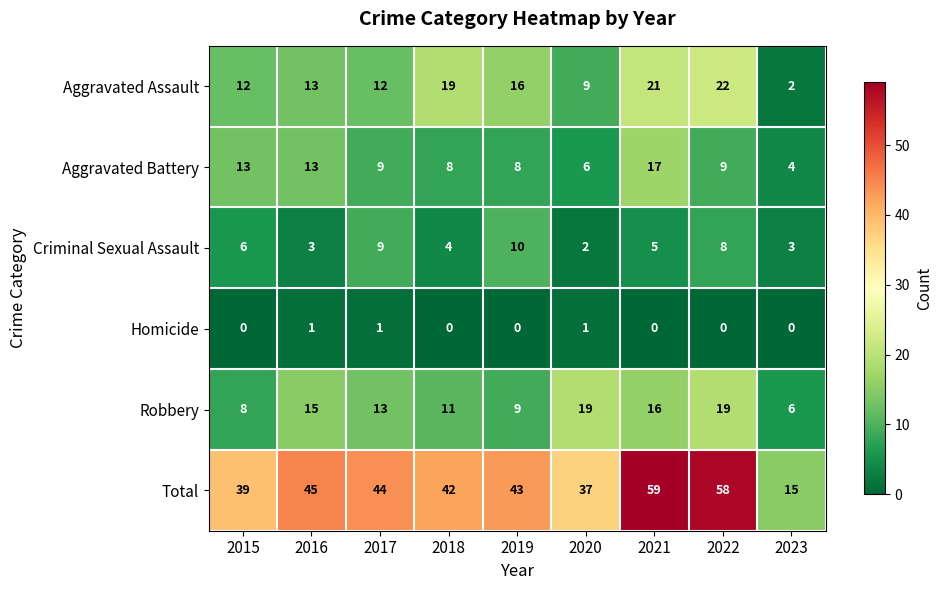

The Robbery series shows 16 at 2021. True or false?

True